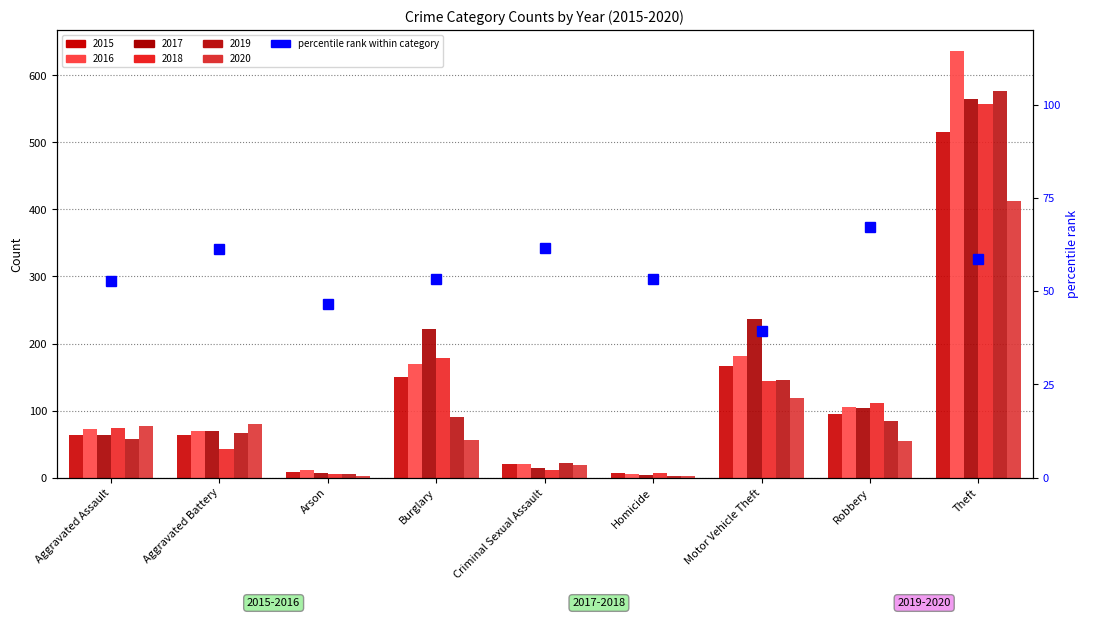

What value does the data have at Aggravated Assault?

52.6